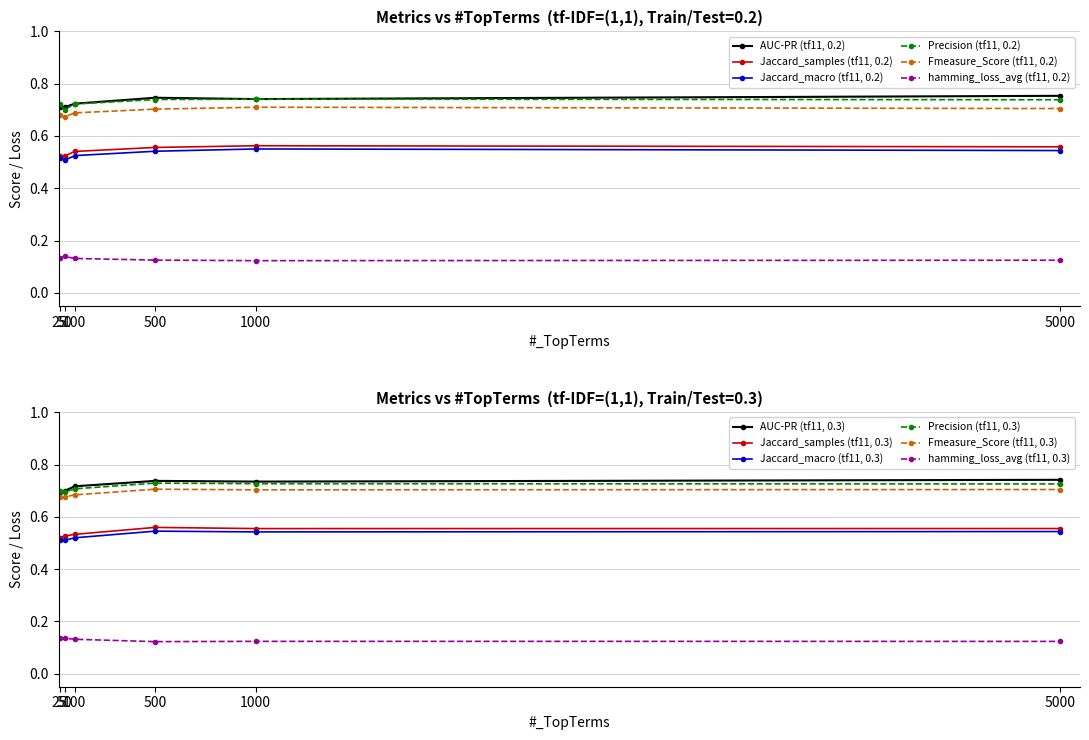

In Jaccard_samples (tf11, 0.2), how many points are lower than both neighbors (excluding endpoints)?

1